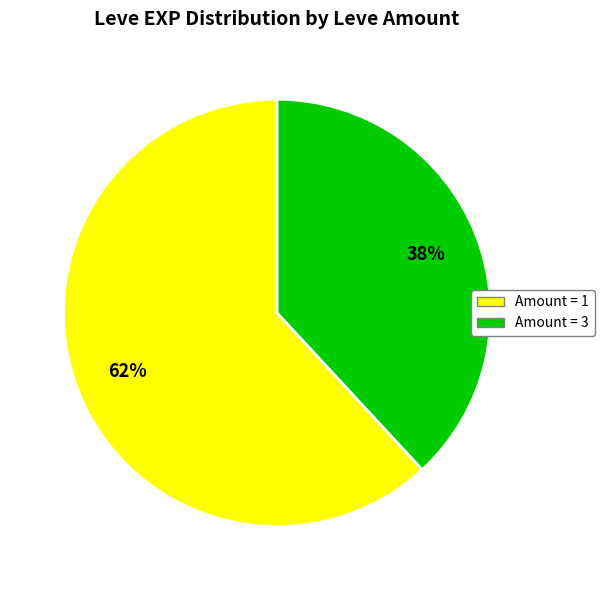

Is there any slice that represents more than half of the pie?

Yes